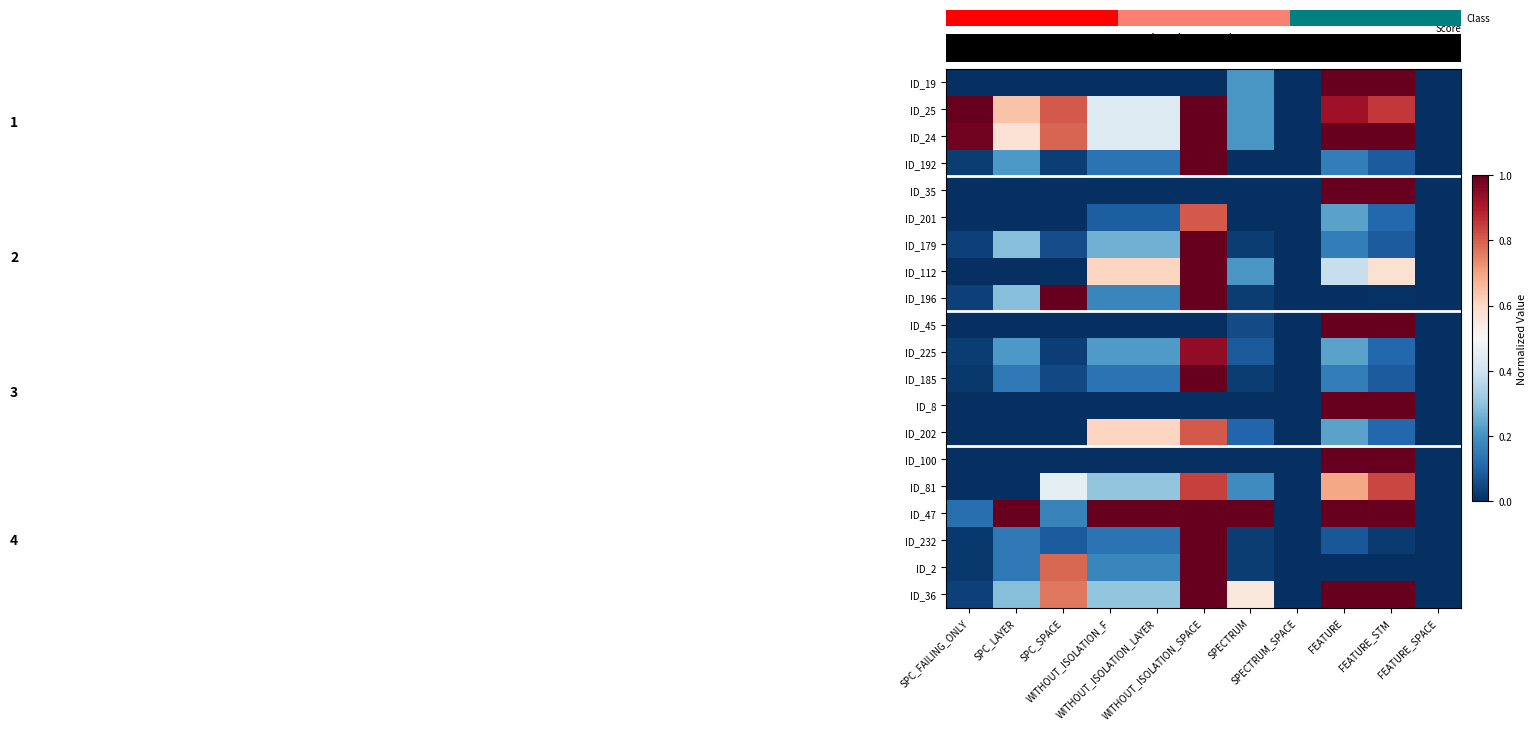

What is the average value of the ID_112 series?

0.3